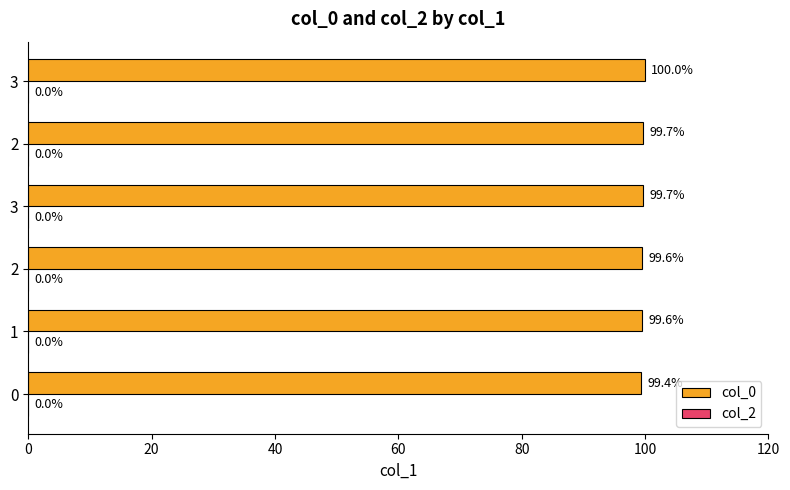

How many bars are there in total?

6